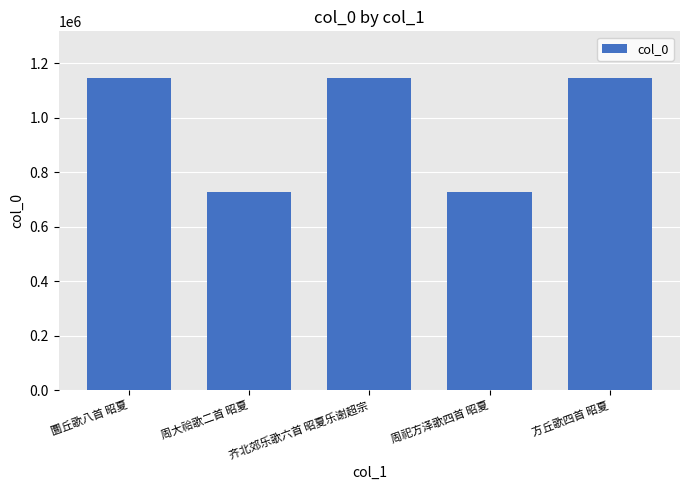

Read the value at 方丘歌四首 昭夏.

1145870